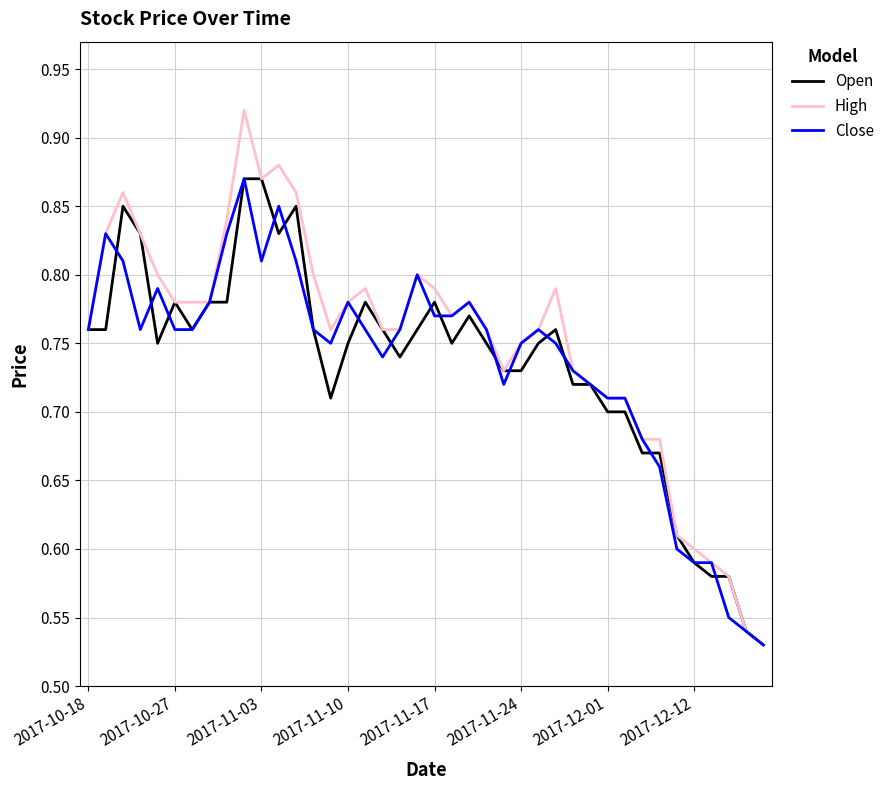

Which series has the largest range (max minus min)?

High